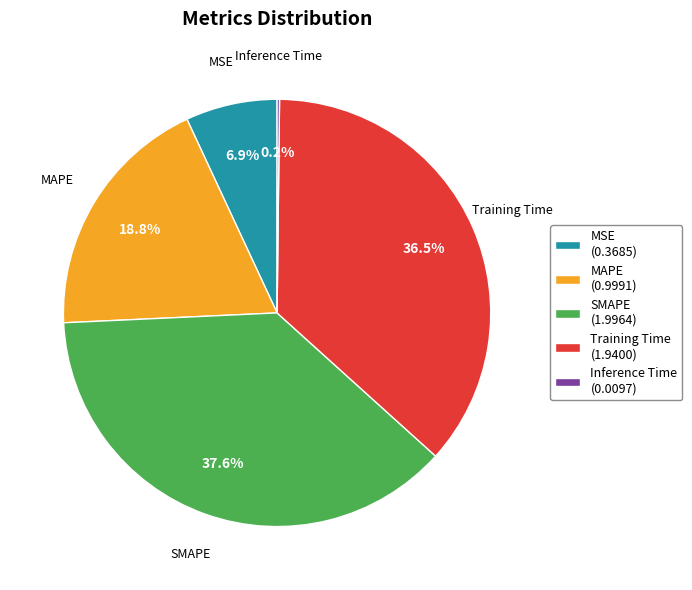

What portion of the pie excludes MSE?

93.1%